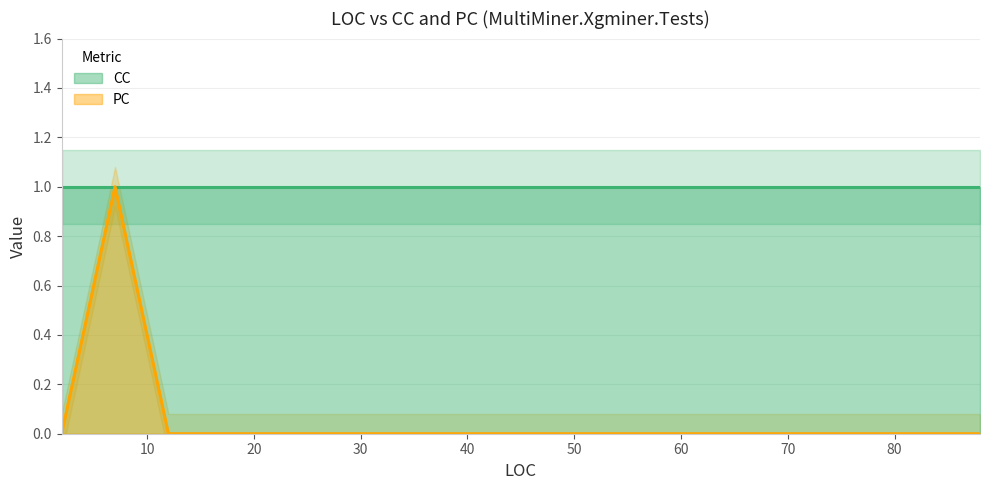

What is the value of the CC point at the 9th from the left?

1